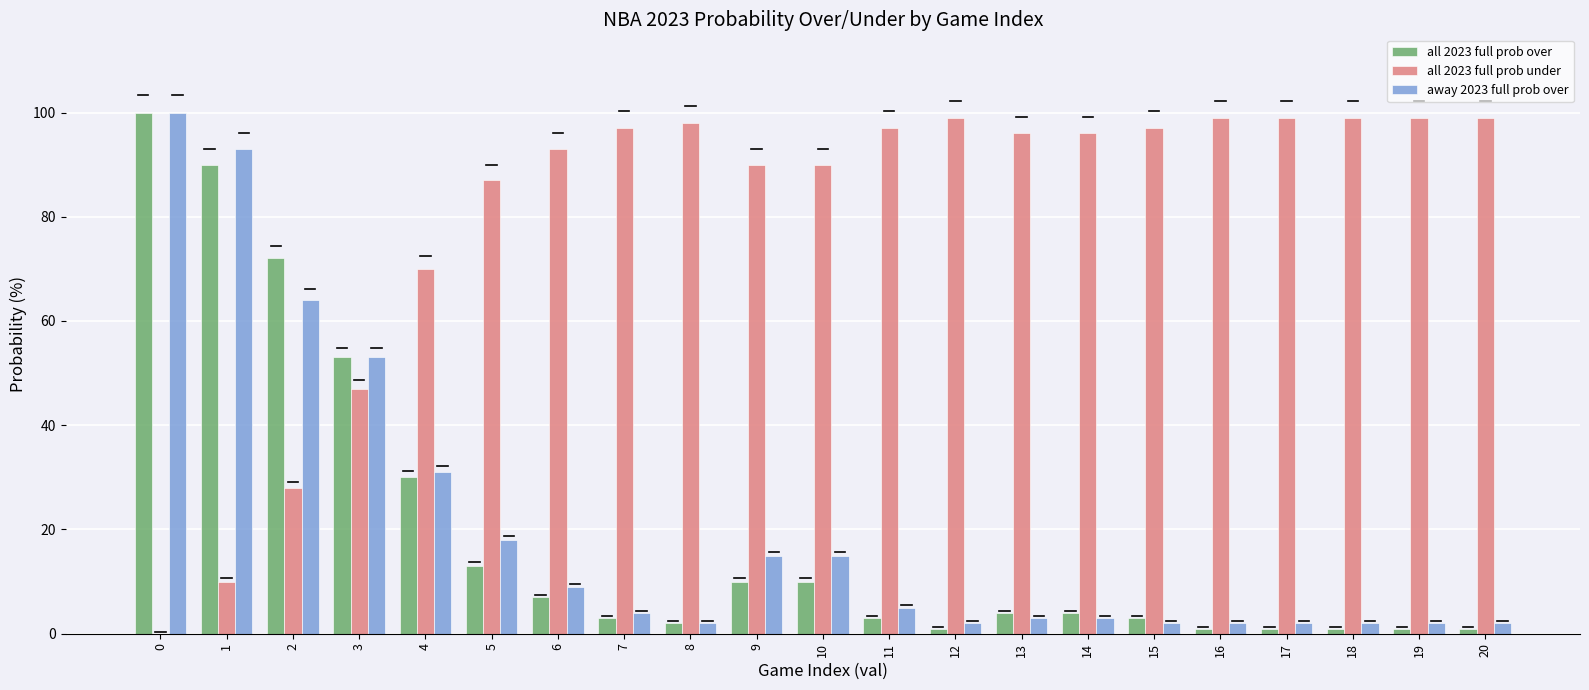

Reading right to left, extract all data points from this chart.

all 2023 full prob over: 1	1	1	1	1	3	4	4	1	3	10	10	2	3	7	13	30	53	72	90	100
all 2023 full prob under: 99	99	99	99	99	97	96	96	99	97	90	90	98	97	93	87	70	47	28	10	0
away 2023 full prob over: 2	2	2	2	2	2	3	3	2	5	15	15	2	4	9	18	31	53	64	93	100